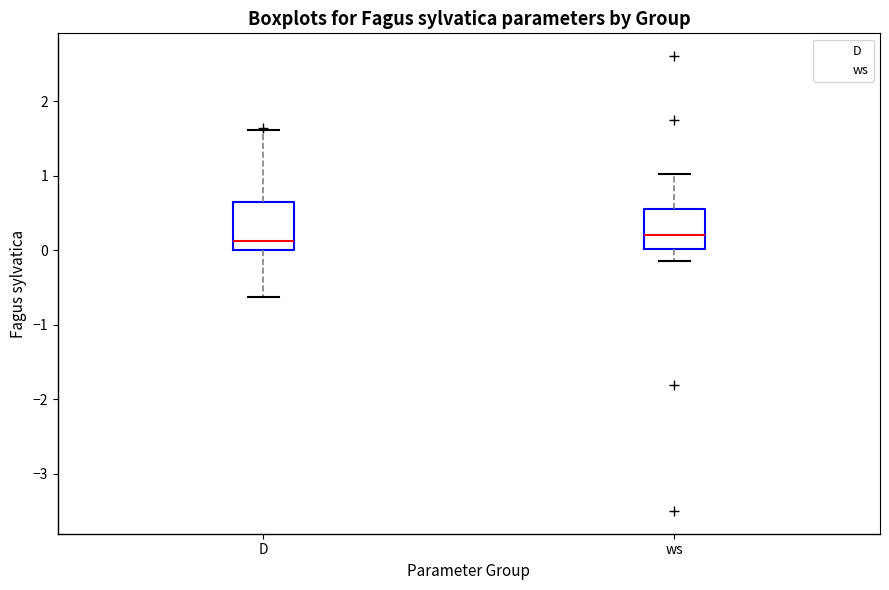

Reading left to right, transcribe this box plot: for each box, give where its median line is, the range the box spans, and where its two whiskers end, as read against the y-axis. The values are not printed on the chart, so give them approximately, as read against the axis.

D: median 0.1, box 0.0 to 0.6, whiskers -0.6 to 1.6
ws: median 0.2, box 0.0 to 0.5, whiskers -0.1 to 1.0